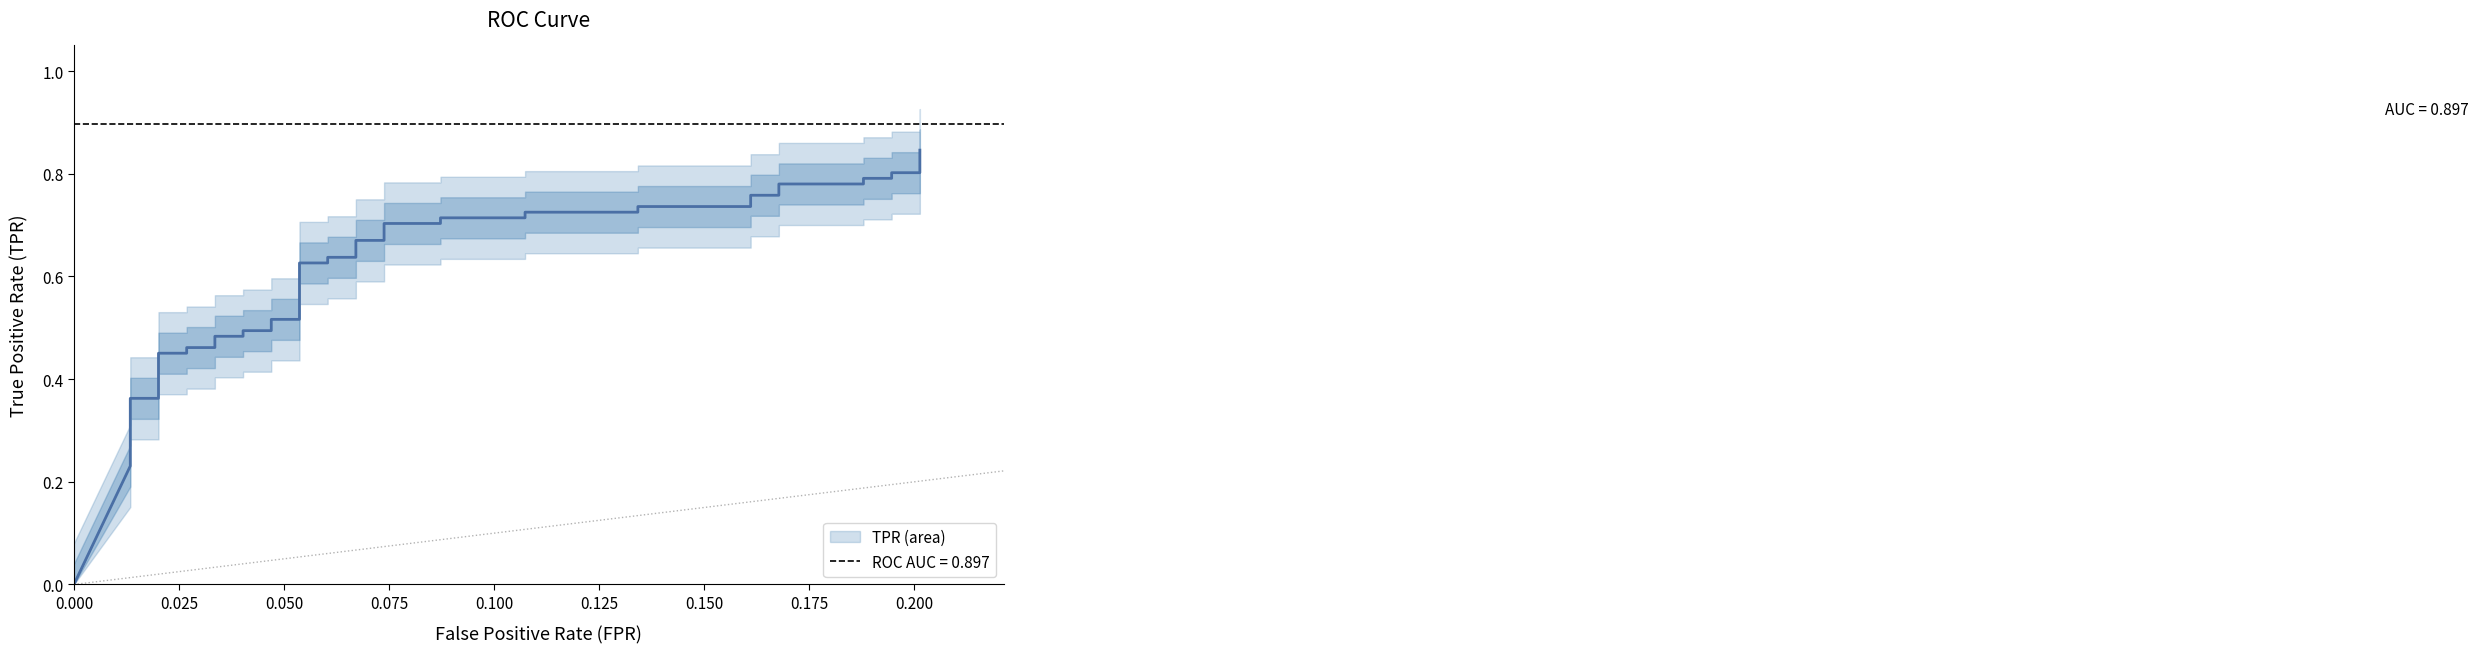

What is the difference between the maximum and minimum values?

0.8